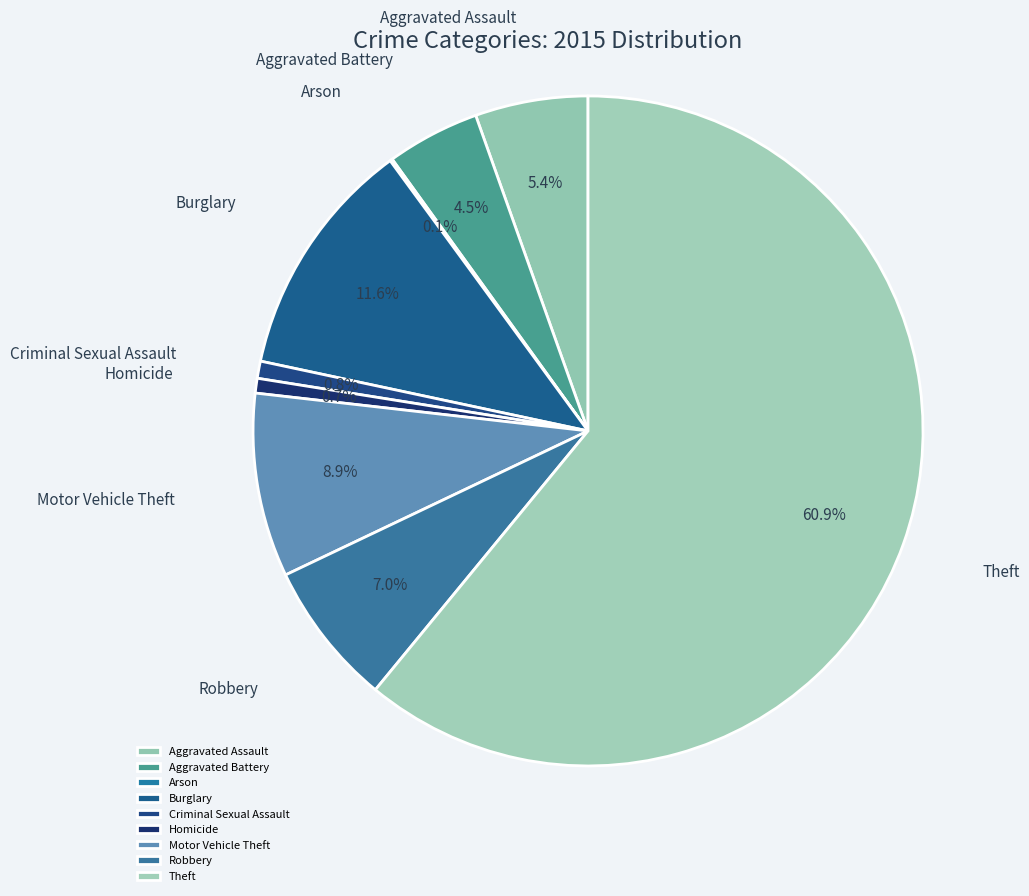

What is the ratio of the value at Aggravated Battery to the value at Homicide?

6.3